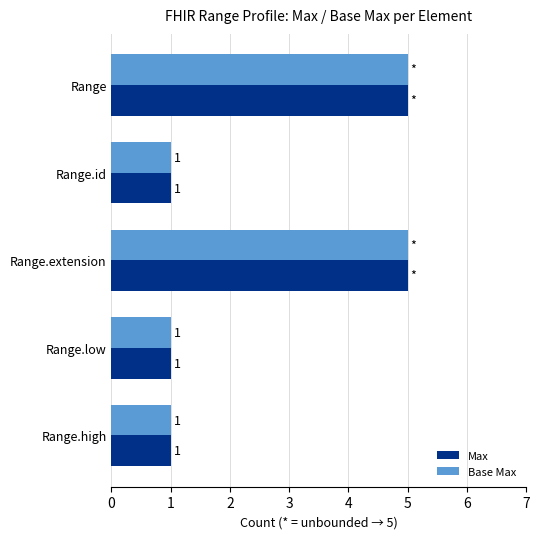

Is it true that Max equals 2 at Range.low?

False